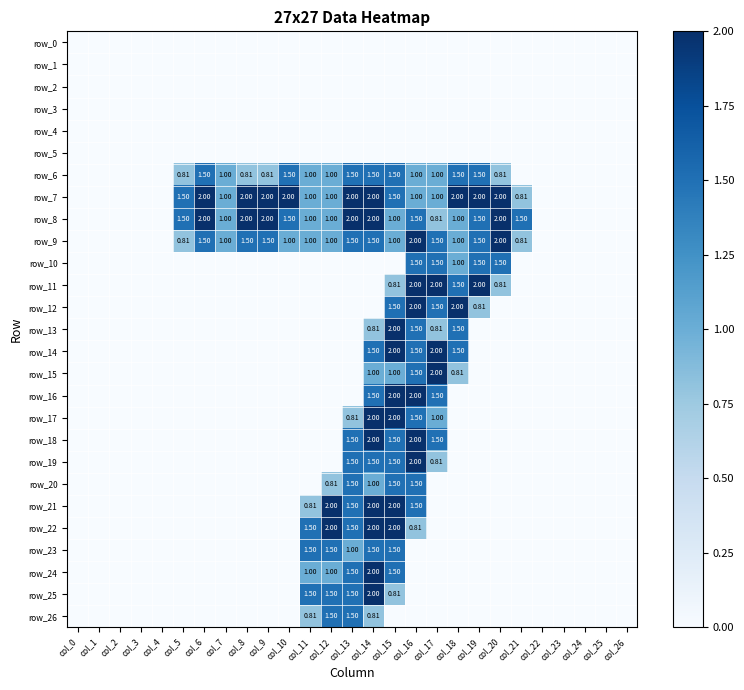

Reading left to right, what are all the values shown in this chart?

row_0: 0.0	0.0	0.0	0.0	0.0	0.0	0.0	0.0	0.0	0.0	0.0	0.0	0.0	0.0	0.0	0.0	0.0	0.0	0.0	0.0	0.0	0.0	0.0	0.0	0.0	0.0	0.0
row_1: 0.0	0.0	0.0	0.0	0.0	0.0	0.0	0.0	0.0	0.0	0.0	0.0	0.0	0.0	0.0	0.0	0.0	0.0	0.0	0.0	0.0	0.0	0.0	0.0	0.0	0.0	0.0
row_2: 0.0	0.0	0.0	0.0	0.0	0.0	0.0	0.0	0.0	0.0	0.0	0.0	0.0	0.0	0.0	0.0	0.0	0.0	0.0	0.0	0.0	0.0	0.0	0.0	0.0	0.0	0.0
row_3: 0.0	0.0	0.0	0.0	0.0	0.0	0.0	0.0	0.0	0.0	0.0	0.0	0.0	0.0	0.0	0.0	0.0	0.0	0.0	0.0	0.0	0.0	0.0	0.0	0.0	0.0	0.0
row_4: 0.0	0.0	0.0	0.0	0.0	0.0	0.0	0.0	0.0	0.0	0.0	0.0	0.0	0.0	0.0	0.0	0.0	0.0	0.0	0.0	0.0	0.0	0.0	0.0	0.0	0.0	0.0
row_5: 0.0	0.0	0.0	0.0	0.0	0.0	0.0	0.0	0.0	0.0	0.0	0.0	0.0	0.0	0.0	0.0	0.0	0.0	0.0	0.0	0.0	0.0	0.0	0.0	0.0	0.0	0.0
row_6: 0.0	0.0	0.0	0.0	0.0	0.8	1.5	1.0	0.8	0.8	1.5	1.0	1.0	1.5	1.5	1.5	1.0	1.0	1.5	1.5	0.8	0.0	0.0	0.0	0.0	0.0	0.0
row_7: 0.0	0.0	0.0	0.0	0.0	1.5	2.0	1.0	2.0	2.0	2.0	1.0	1.0	2.0	2.0	1.5	1.0	1.0	2.0	2.0	2.0	0.8	0.0	0.0	0.0	0.0	0.0
row_8: 0.0	0.0	0.0	0.0	0.0	1.5	2.0	1.0	2.0	2.0	1.5	1.0	1.0	2.0	2.0	1.0	1.5	0.8	1.0	1.5	2.0	1.5	0.0	0.0	0.0	0.0	0.0
row_9: 0.0	0.0	0.0	0.0	0.0	0.8	1.5	1.0	1.5	1.5	1.0	1.0	1.0	1.5	1.5	1.0	2.0	1.5	1.0	1.5	2.0	0.8	0.0	0.0	0.0	0.0	0.0
row_10: 0.0	0.0	0.0	0.0	0.0	0.0	0.0	0.0	0.0	0.0	0.0	0.0	0.0	0.0	0.0	0.0	1.5	1.5	1.0	1.5	1.5	0.0	0.0	0.0	0.0	0.0	0.0
row_11: 0.0	0.0	0.0	0.0	0.0	0.0	0.0	0.0	0.0	0.0	0.0	0.0	0.0	0.0	0.0	0.8	2.0	2.0	1.5	2.0	0.8	0.0	0.0	0.0	0.0	0.0	0.0
row_12: 0.0	0.0	0.0	0.0	0.0	0.0	0.0	0.0	0.0	0.0	0.0	0.0	0.0	0.0	0.0	1.5	2.0	1.5	2.0	0.8	0.0	0.0	0.0	0.0	0.0	0.0	0.0
row_13: 0.0	0.0	0.0	0.0	0.0	0.0	0.0	0.0	0.0	0.0	0.0	0.0	0.0	0.0	0.8	2.0	1.5	0.8	1.5	0.0	0.0	0.0	0.0	0.0	0.0	0.0	0.0
row_14: 0.0	0.0	0.0	0.0	0.0	0.0	0.0	0.0	0.0	0.0	0.0	0.0	0.0	0.0	1.5	2.0	1.5	2.0	1.5	0.0	0.0	0.0	0.0	0.0	0.0	0.0	0.0
row_15: 0.0	0.0	0.0	0.0	0.0	0.0	0.0	0.0	0.0	0.0	0.0	0.0	0.0	0.0	1.0	1.0	1.5	2.0	0.8	0.0	0.0	0.0	0.0	0.0	0.0	0.0	0.0
row_16: 0.0	0.0	0.0	0.0	0.0	0.0	0.0	0.0	0.0	0.0	0.0	0.0	0.0	0.0	1.5	2.0	2.0	1.5	0.0	0.0	0.0	0.0	0.0	0.0	0.0	0.0	0.0
row_17: 0.0	0.0	0.0	0.0	0.0	0.0	0.0	0.0	0.0	0.0	0.0	0.0	0.0	0.8	2.0	2.0	1.5	1.0	0.0	0.0	0.0	0.0	0.0	0.0	0.0	0.0	0.0
row_18: 0.0	0.0	0.0	0.0	0.0	0.0	0.0	0.0	0.0	0.0	0.0	0.0	0.0	1.5	2.0	1.5	2.0	1.5	0.0	0.0	0.0	0.0	0.0	0.0	0.0	0.0	0.0
row_19: 0.0	0.0	0.0	0.0	0.0	0.0	0.0	0.0	0.0	0.0	0.0	0.0	0.0	1.5	1.5	1.5	2.0	0.8	0.0	0.0	0.0	0.0	0.0	0.0	0.0	0.0	0.0
row_20: 0.0	0.0	0.0	0.0	0.0	0.0	0.0	0.0	0.0	0.0	0.0	0.0	0.8	1.5	1.0	1.5	1.5	0.0	0.0	0.0	0.0	0.0	0.0	0.0	0.0	0.0	0.0
row_21: 0.0	0.0	0.0	0.0	0.0	0.0	0.0	0.0	0.0	0.0	0.0	0.8	2.0	1.5	2.0	2.0	1.5	0.0	0.0	0.0	0.0	0.0	0.0	0.0	0.0	0.0	0.0
row_22: 0.0	0.0	0.0	0.0	0.0	0.0	0.0	0.0	0.0	0.0	0.0	1.5	2.0	1.5	2.0	2.0	0.8	0.0	0.0	0.0	0.0	0.0	0.0	0.0	0.0	0.0	0.0
row_23: 0.0	0.0	0.0	0.0	0.0	0.0	0.0	0.0	0.0	0.0	0.0	1.5	1.5	1.0	1.5	1.5	0.0	0.0	0.0	0.0	0.0	0.0	0.0	0.0	0.0	0.0	0.0
row_24: 0.0	0.0	0.0	0.0	0.0	0.0	0.0	0.0	0.0	0.0	0.0	1.0	1.0	1.5	2.0	1.5	0.0	0.0	0.0	0.0	0.0	0.0	0.0	0.0	0.0	0.0	0.0
row_25: 0.0	0.0	0.0	0.0	0.0	0.0	0.0	0.0	0.0	0.0	0.0	1.5	1.5	1.5	2.0	0.8	0.0	0.0	0.0	0.0	0.0	0.0	0.0	0.0	0.0	0.0	0.0
row_26: 0.0	0.0	0.0	0.0	0.0	0.0	0.0	0.0	0.0	0.0	0.0	0.8	1.5	1.5	0.8	0.0	0.0	0.0	0.0	0.0	0.0	0.0	0.0	0.0	0.0	0.0	0.0